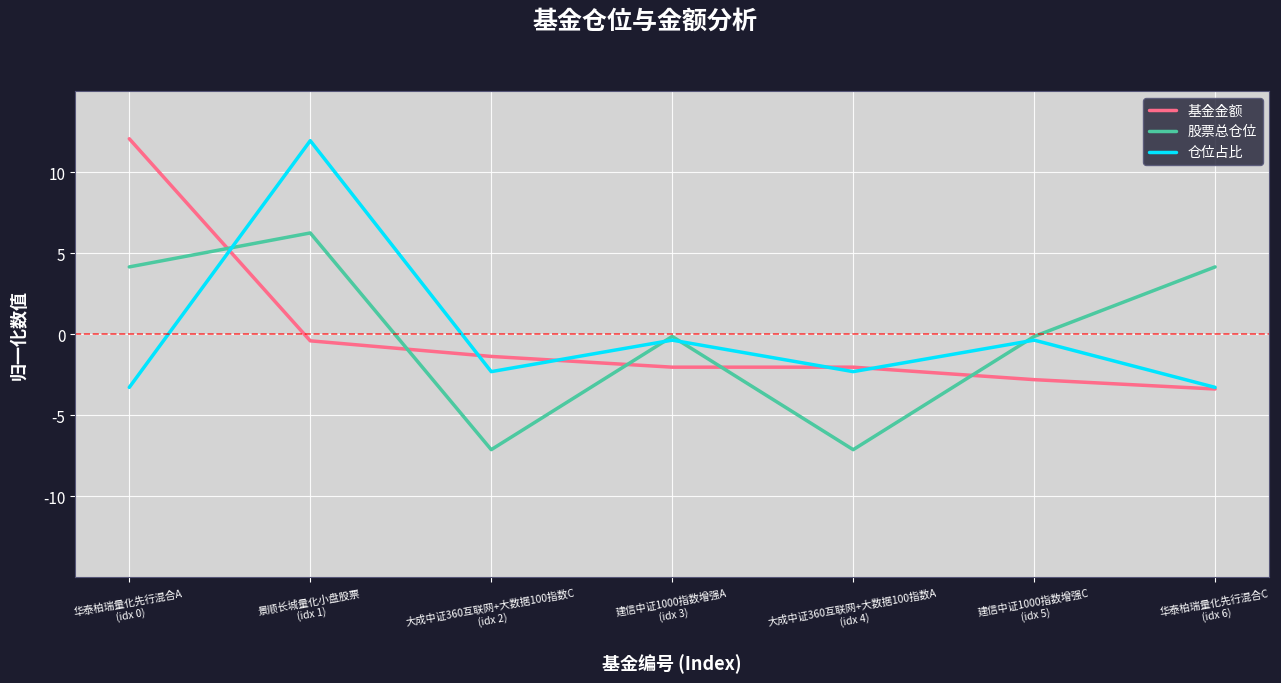

True or false: 股票总仓位 has more than 1 points higher than both neighbors.

True